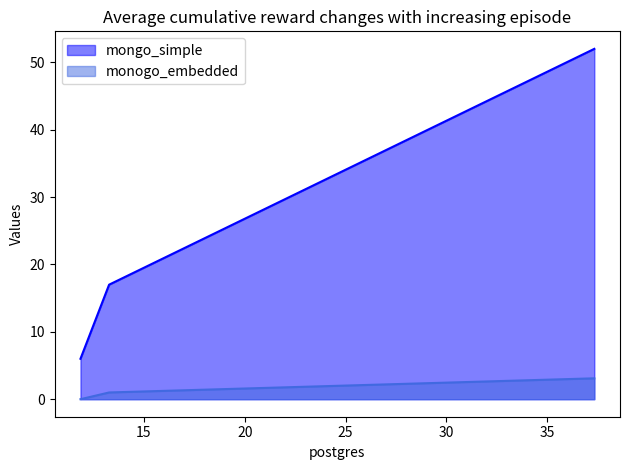

Which series has the largest range (max minus min)?

mongo_simple